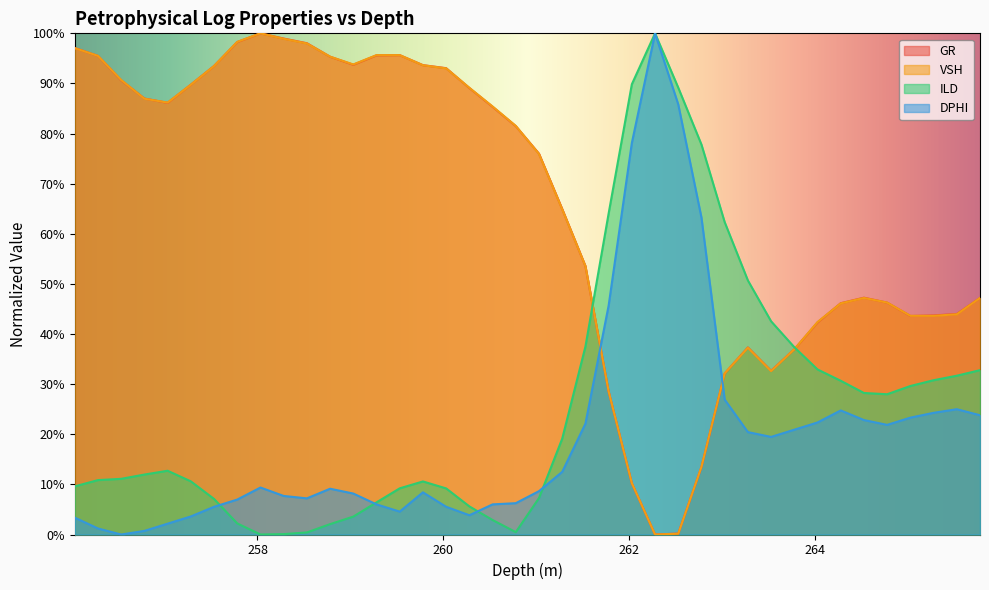

Reading left to right, what are all the values shown in this chart?

GR: 256.032=1.0	256.282=1.0	256.532=0.9	256.782=0.9	257.032=0.9	257.282=0.9	257.532=0.9	257.782=1.0	258.032=1.0	258.282=1.0	258.532=1.0	258.782=1.0	259.032=0.9	259.282=1.0	259.532=1.0	259.782=0.9	260.032=0.9	260.282=0.9	260.532=0.9	260.782=0.8	261.032=0.8	261.282=0.6	261.532=0.5	261.782=0.3	262.032=0.1	262.282=0.0	262.532=0.0	262.782=0.1	263.032=0.3	263.282=0.4	263.532=0.3	263.782=0.4	264.032=0.4	264.282=0.5	264.532=0.5	264.782=0.5	265.032=0.4	265.282=0.4	265.532=0.4	265.782=0.5
VSH: 256.032=1.0	256.282=1.0	256.532=0.9	256.782=0.9	257.032=0.9	257.282=0.9	257.532=0.9	257.782=1.0	258.032=1.0	258.282=1.0	258.532=1.0	258.782=1.0	259.032=0.9	259.282=1.0	259.532=1.0	259.782=0.9	260.032=0.9	260.282=0.9	260.532=0.9	260.782=0.8	261.032=0.8	261.282=0.6	261.532=0.5	261.782=0.3	262.032=0.1	262.282=0.0	262.532=0.0	262.782=0.1	263.032=0.3	263.282=0.4	263.532=0.3	263.782=0.4	264.032=0.4	264.282=0.5	264.532=0.5	264.782=0.5	265.032=0.4	265.282=0.4	265.532=0.4	265.782=0.5
ILD: 256.032=0.1	256.282=0.1	256.532=0.1	256.782=0.1	257.032=0.1	257.282=0.1	257.532=0.1	257.782=0.0	258.032=0.0	258.282=0.0	258.532=0.0	258.782=0.0	259.032=0.0	259.282=0.1	259.532=0.1	259.782=0.1	260.032=0.1	260.282=0.1	260.532=0.0	260.782=0.0	261.032=0.1	261.282=0.2	261.532=0.4	261.782=0.6	262.032=0.9	262.282=1.0	262.532=0.9	262.782=0.8	263.032=0.6	263.282=0.5	263.532=0.4	263.782=0.4	264.032=0.3	264.282=0.3	264.532=0.3	264.782=0.3	265.032=0.3	265.282=0.3	265.532=0.3	265.782=0.3
DPHI: 256.032=0.0	256.282=0.0	256.532=0.0	256.782=0.0	257.032=0.0	257.282=0.0	257.532=0.1	257.782=0.1	258.032=0.1	258.282=0.1	258.532=0.1	258.782=0.1	259.032=0.1	259.282=0.1	259.532=0.0	259.782=0.1	260.032=0.1	260.282=0.0	260.532=0.1	260.782=0.1	261.032=0.1	261.282=0.1	261.532=0.2	261.782=0.5	262.032=0.8	262.282=1.0	262.532=0.9	262.782=0.6	263.032=0.3	263.282=0.2	263.532=0.2	263.782=0.2	264.032=0.2	264.282=0.2	264.532=0.2	264.782=0.2	265.032=0.2	265.282=0.2	265.532=0.2	265.782=0.2